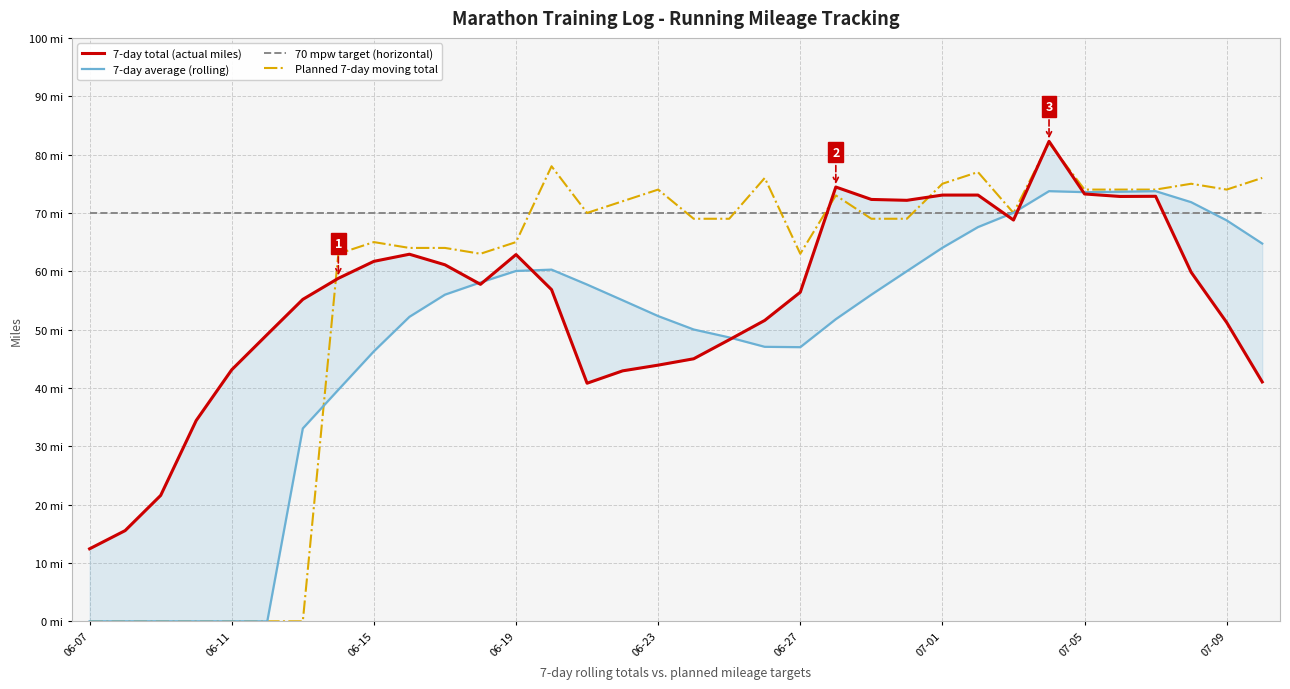

Is it true that 7-day total (actual miles) equals 79.1 at 19?

False